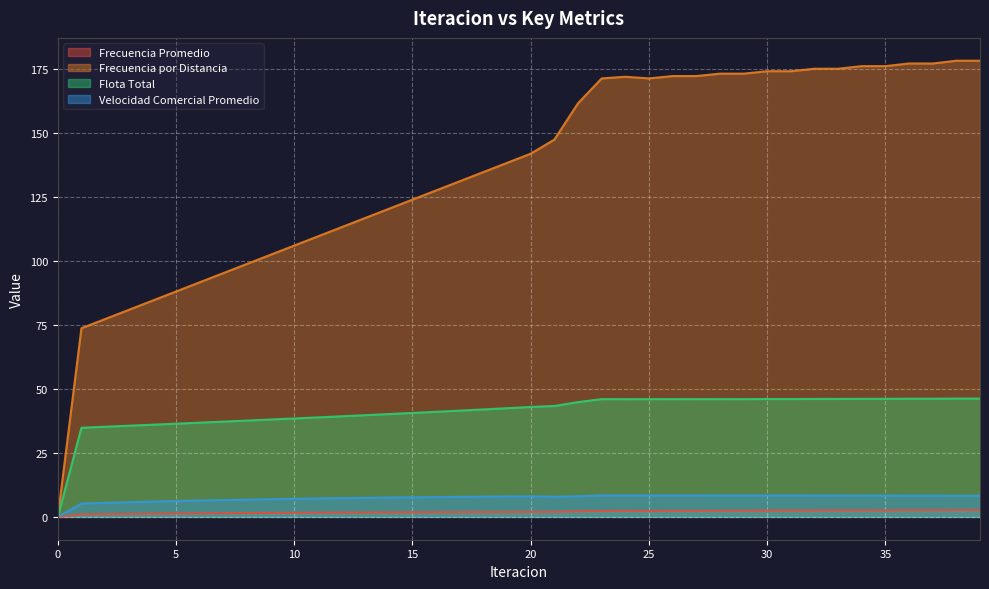

What are all the series names shown in the legend?

Frecuencia Promedio, Frecuencia por Distancia, Flota Total, Velocidad Comercial Promedio